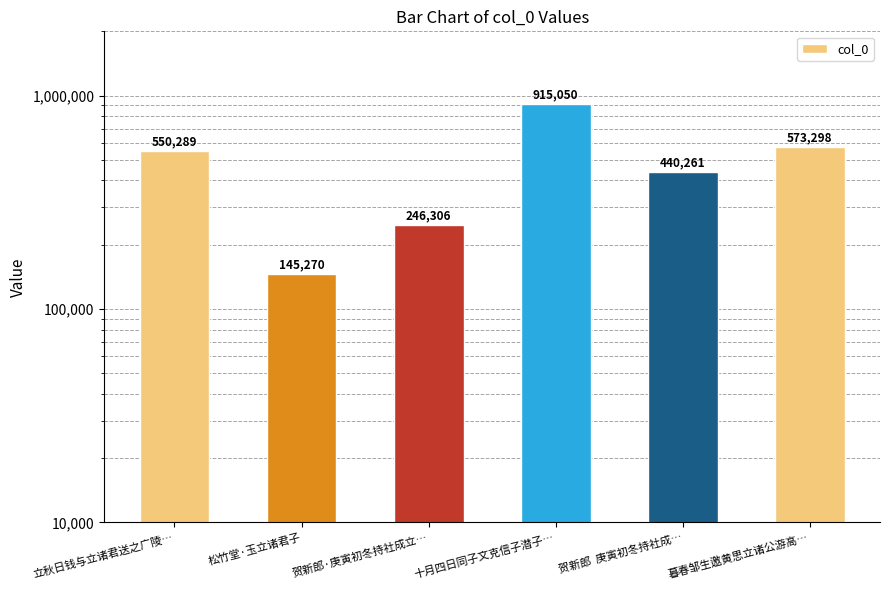

Reading left to right, what are all the values shown in this chart?

550289	145270	246306	915050	440261	573298